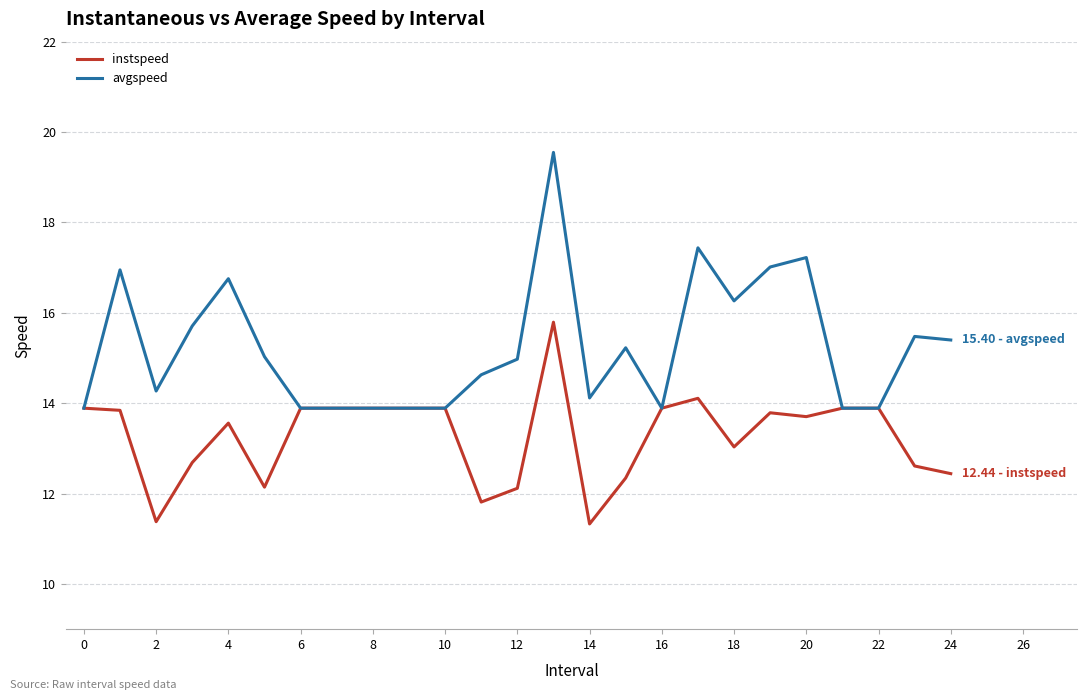

How many values in the avgspeed series are below 14?

9